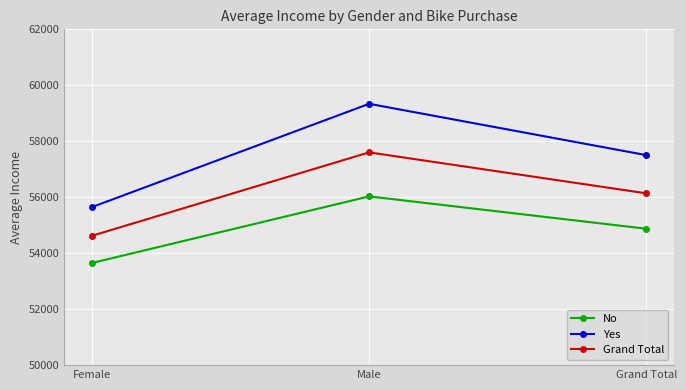

The Yes series shows 59338.8 at Male. True or false?

True